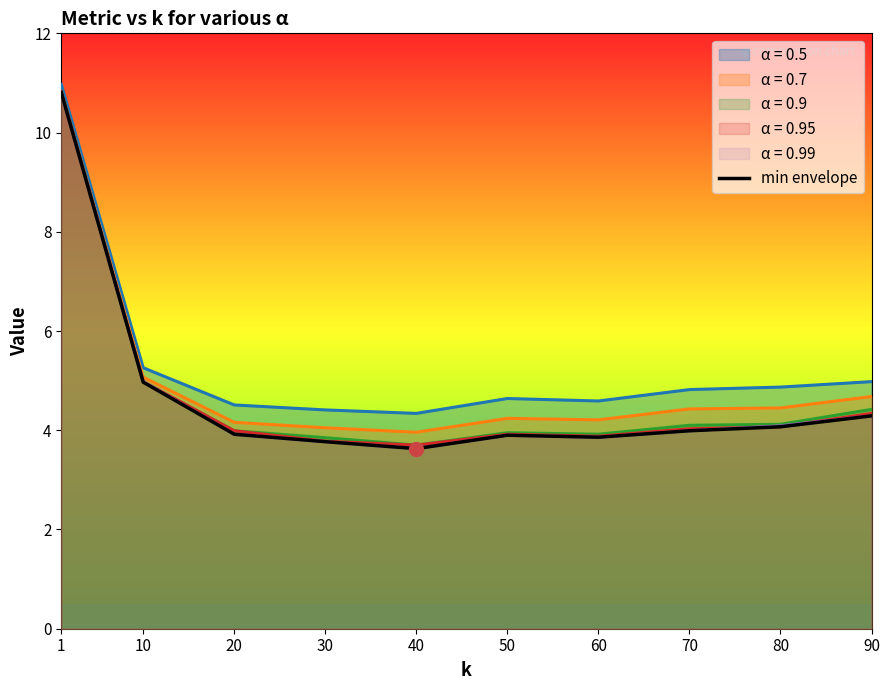

Reading left to right, transcribe all the data shown in this chart.

1=10.8	10=5.0	20=3.9	30=3.8	40=3.6	50=3.9	60=3.9	70=4.0	80=4.1	90=4.3